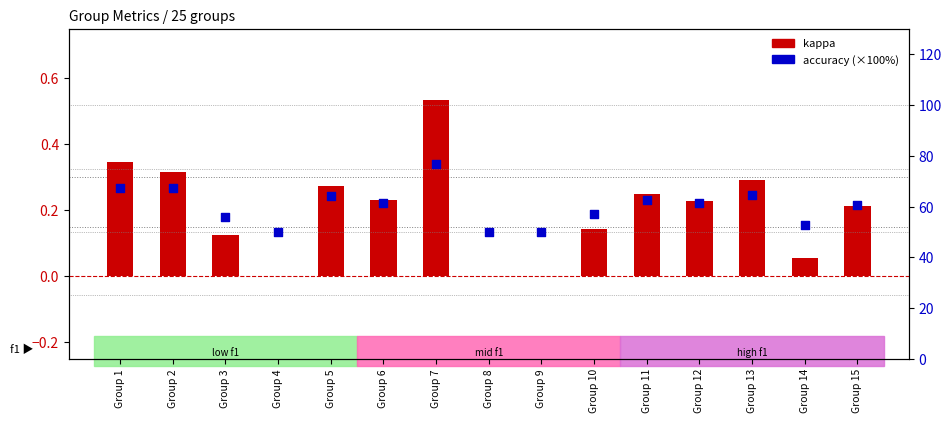

Which series has the largest total across all categories?

accuracy (%)